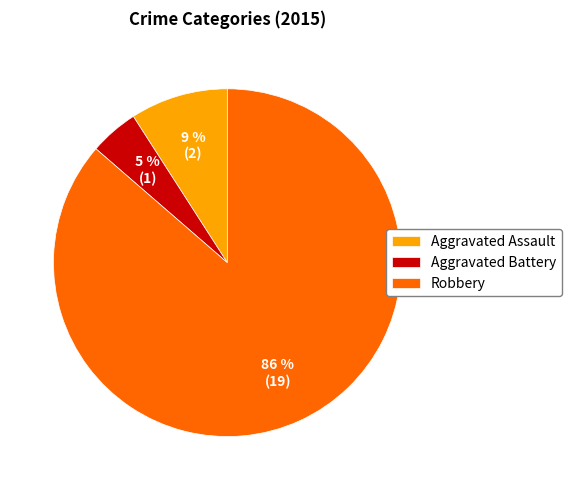

To the nearest percent, what percentage of the pie is Aggravated Assault?

9%